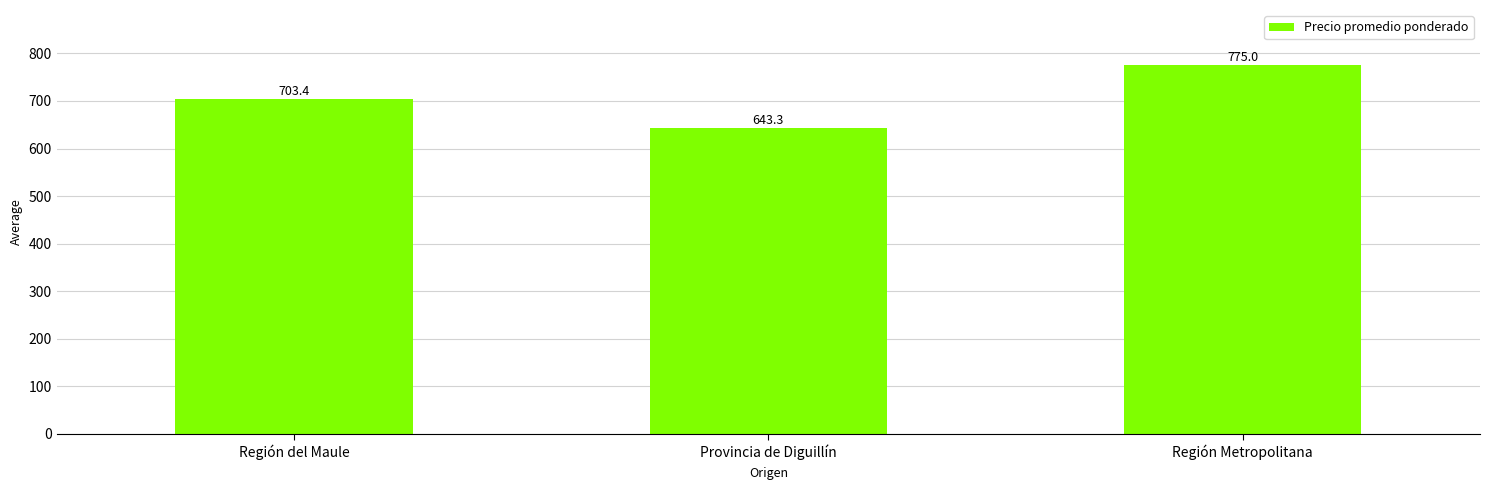

Are the bars grouped side by side (vs. stacked)?

No